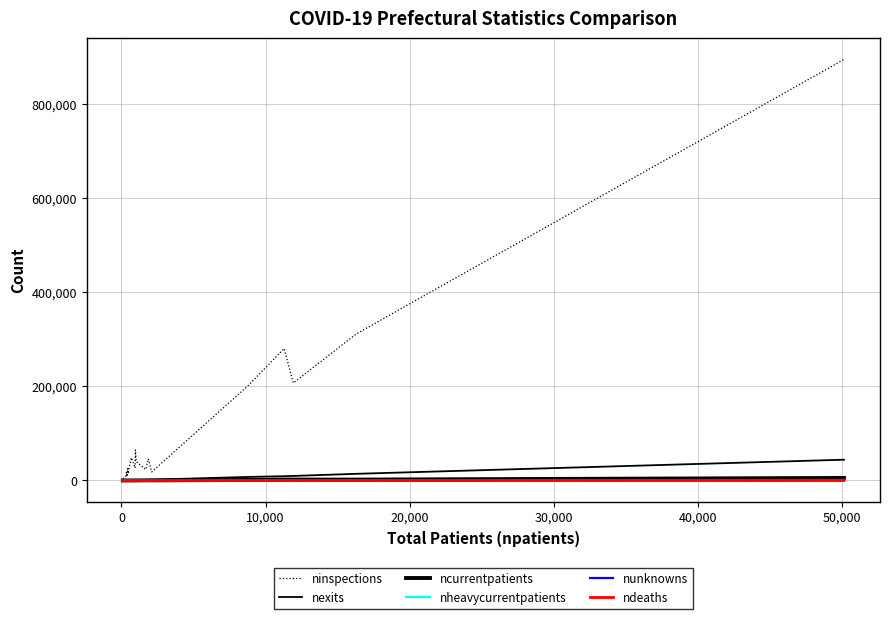

Is this an area chart (filled region under the line)?

No